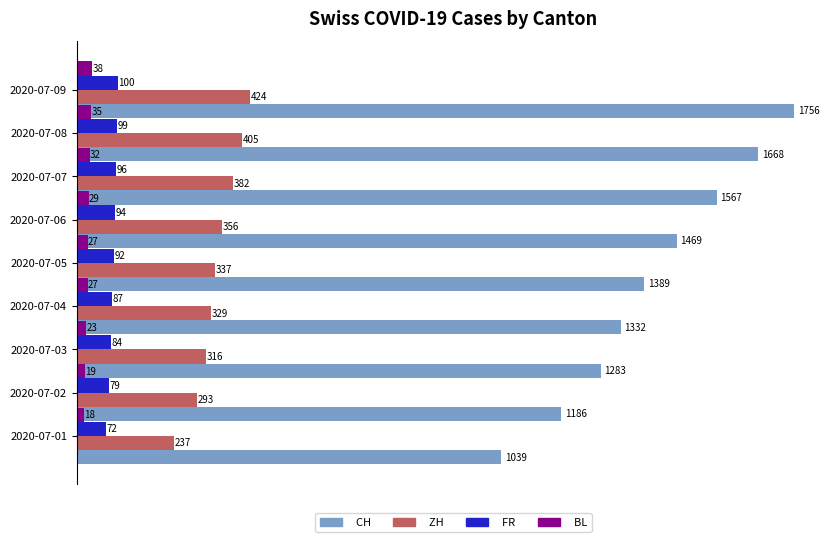

Which series has the widest spread of values?

CH